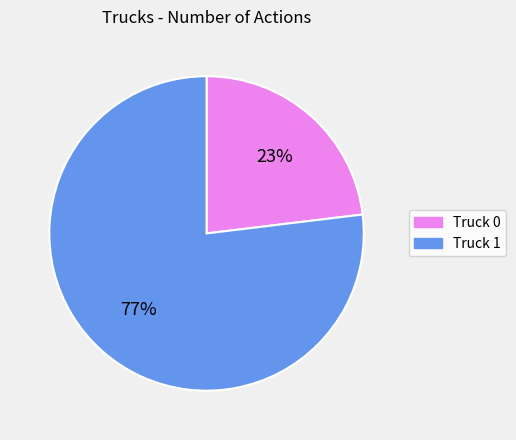

The Truck 1 slice represents 77% of the pie. True or false?

True